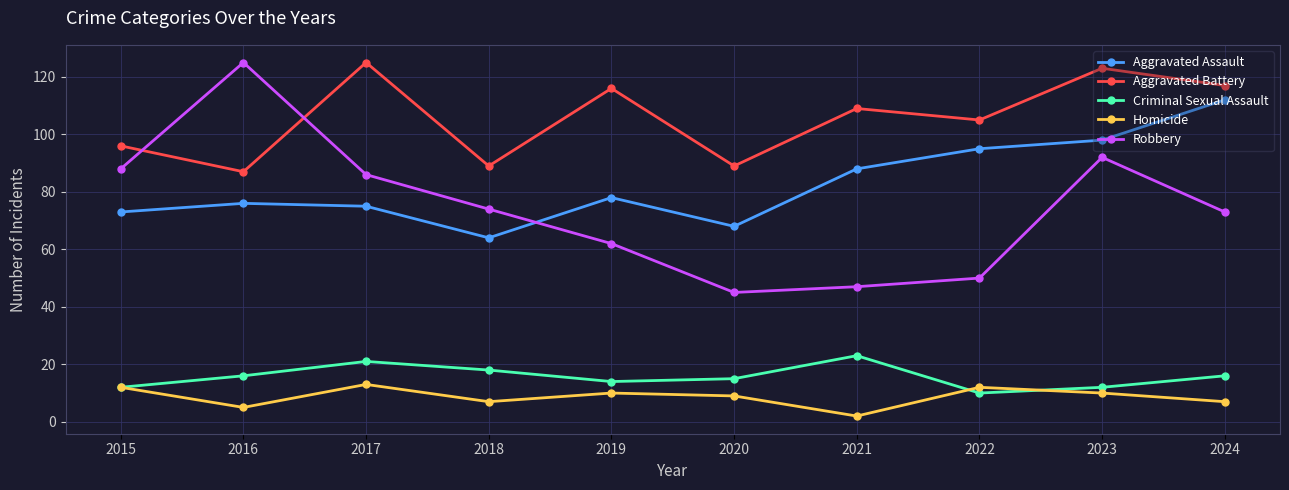

At which category is the sum across all series the highest?

2023